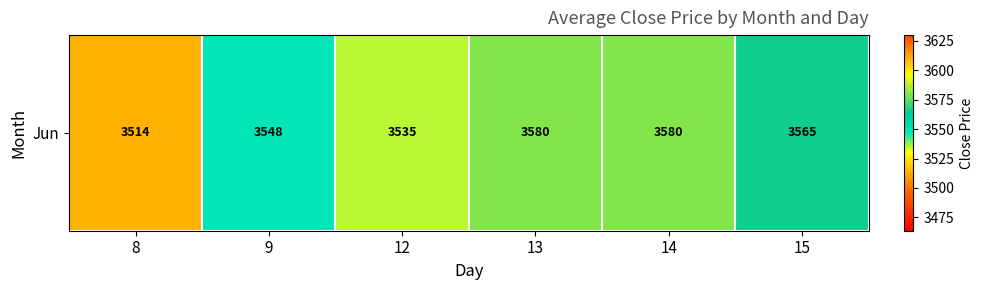

What is the difference between the maximum and minimum values?

66.4